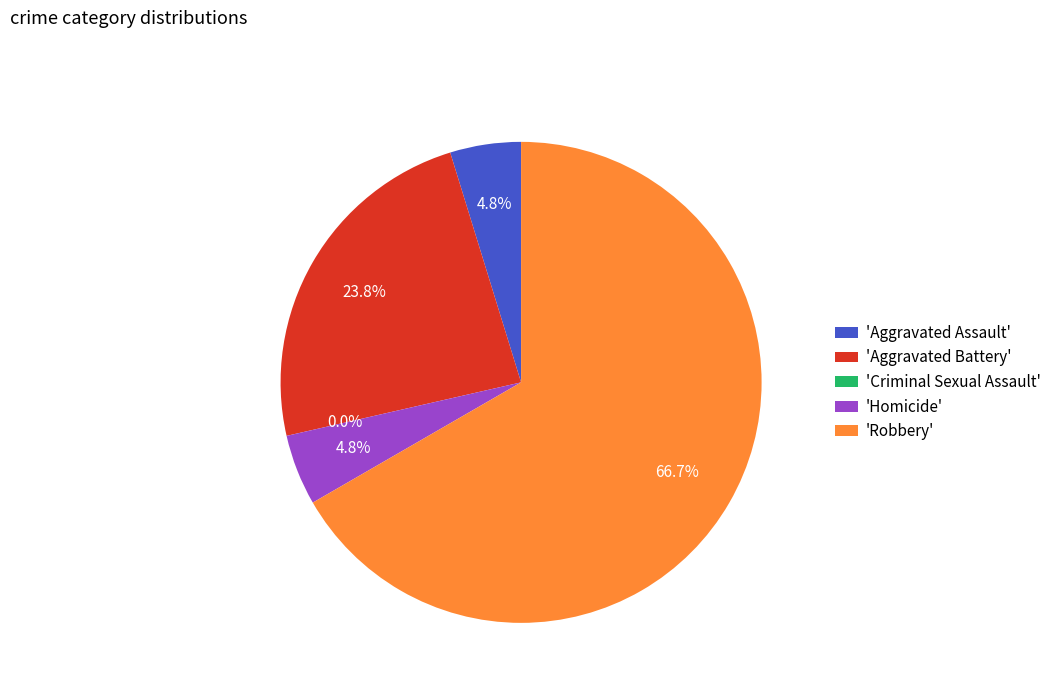

Which category accounts for the majority?

Robbery